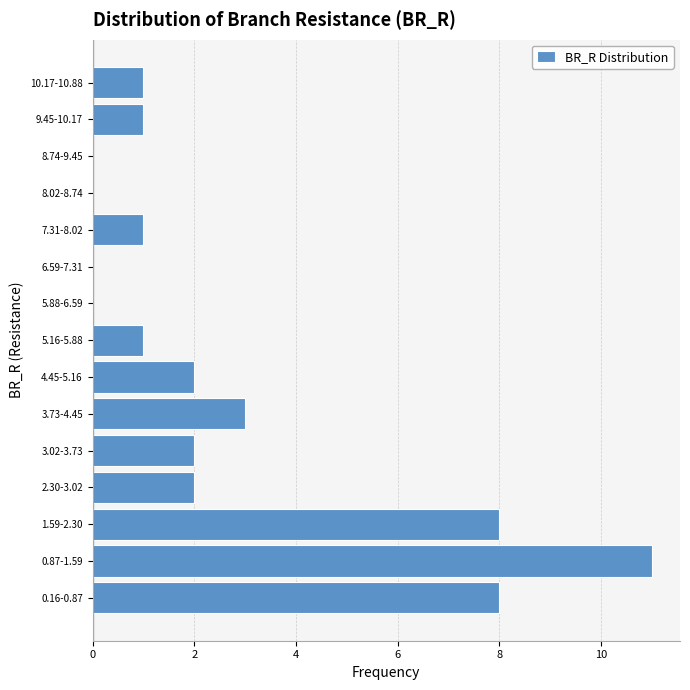

Reading top to bottom, transcribe all the data shown in this chart.

10.17-10.88=1	9.45-10.17=1	8.74-9.45=0	8.02-8.74=0	7.31-8.02=1	6.59-7.31=0	5.88-6.59=0	5.16-5.88=1	4.45-5.16=2	3.73-4.45=3	3.02-3.73=2	2.30-3.02=2	1.59-2.30=8	0.87-1.59=11	0.16-0.87=8